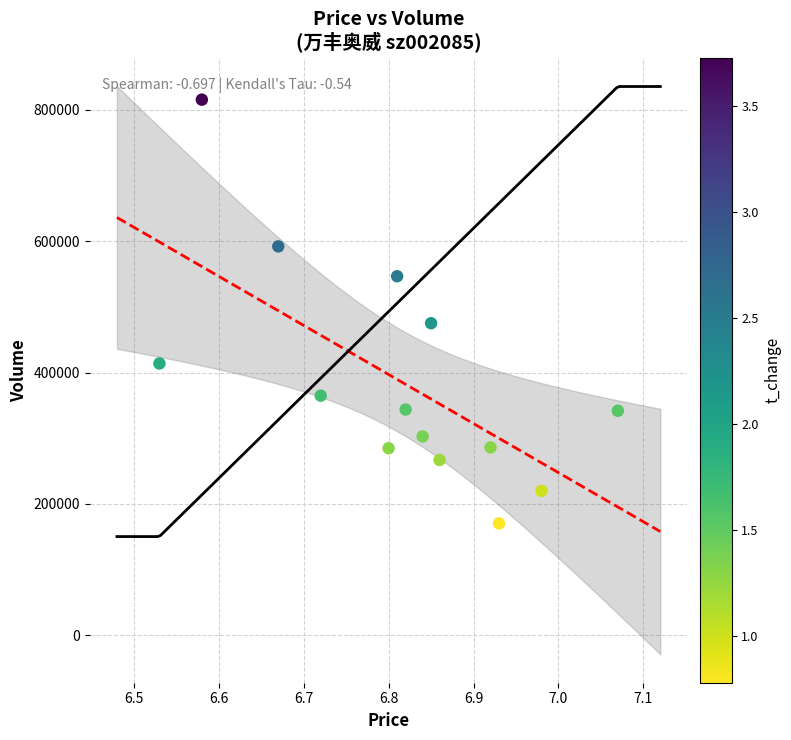

What Y value in the scatter plot is closest to 492801?

475035